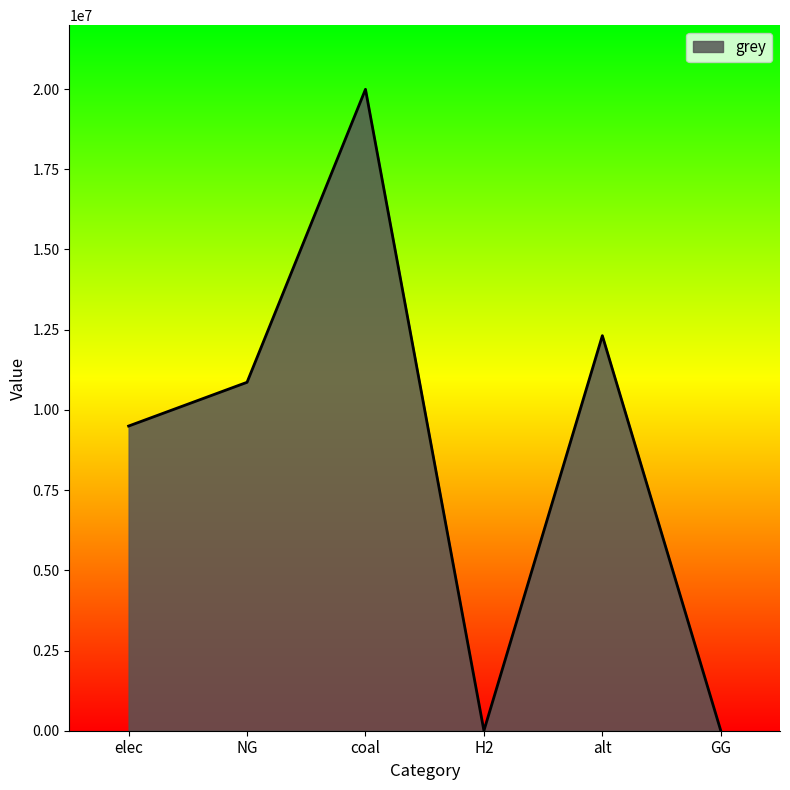

How many lines are shown in the chart?

1